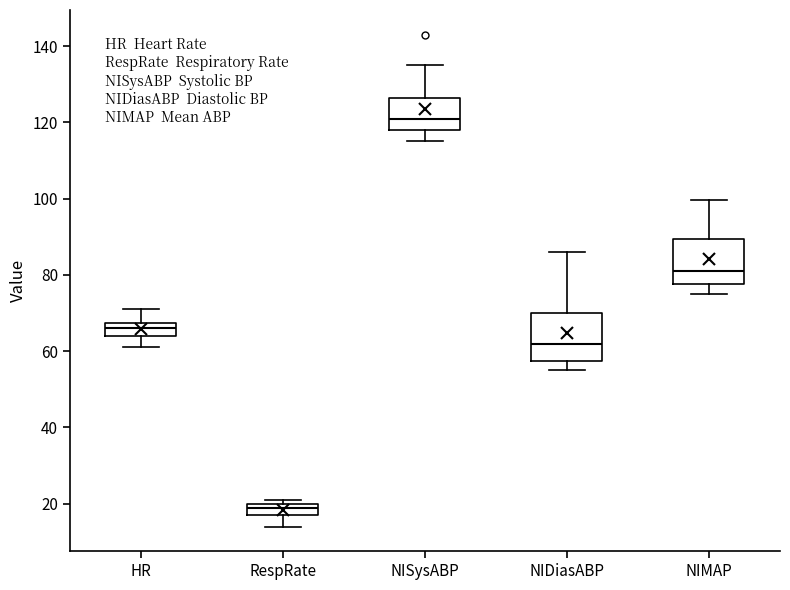

Reading left to right, transcribe this box plot: for each box, give where its median line is, the range the box spans, and where its two whiskers end, as read against the y-axis. The values are not printed on the chart, so give them approximately, as read against the axis.

HR: median 66, box 64 to 68, whiskers 62 to 72
RespRate: median 20 (just below the box's upper edge), box 18 to 20, whiskers 14 to 22
NISysABP: median 122, box 118 to 126, whiskers 116 to 136
NIDiasABP: median 62, box 58 to 70, whiskers 56 to 86
NIMAP: median 82, box 78 to 90, whiskers 76 to 100